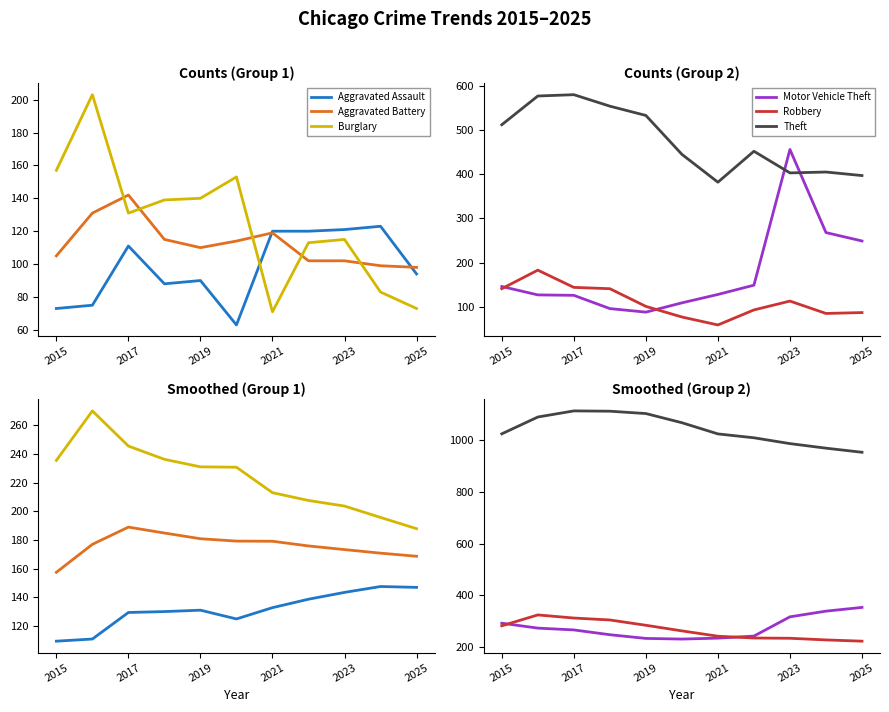

Does the chart display data point markers on the line(s)?

No